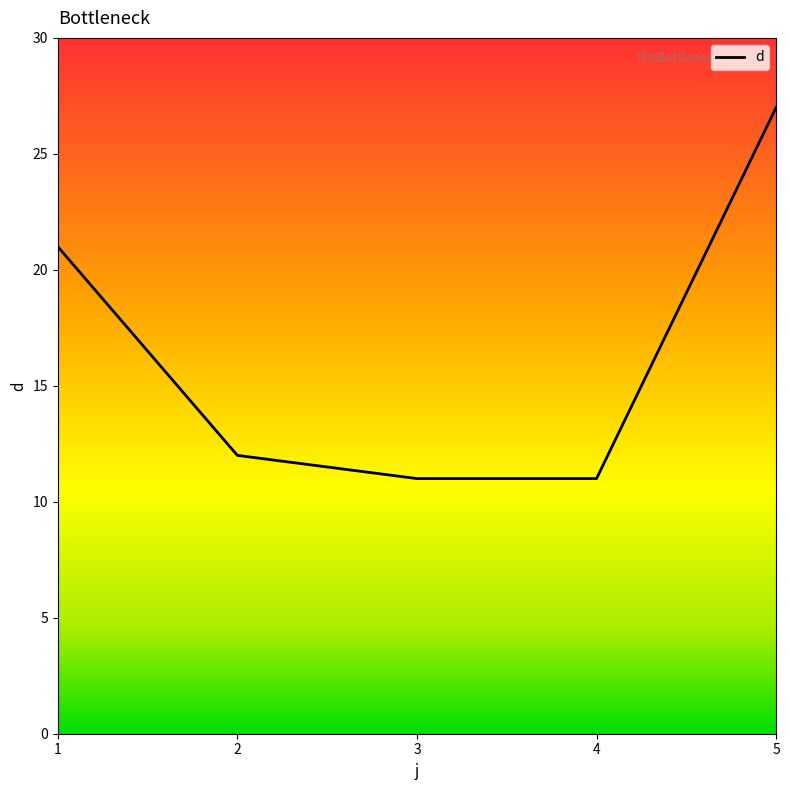

How many series are shown in this chart?

1